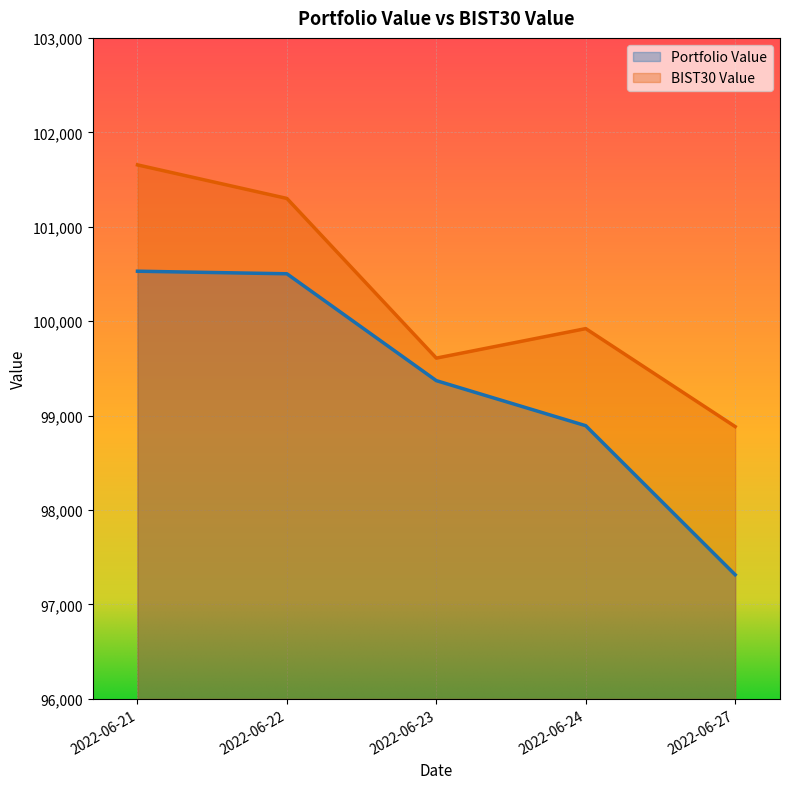

Reading right to left, transcribe all the data shown in this chart.

Portfolio Value: 2022-06-27=97314.5	2022-06-24=98892.8	2022-06-23=99369.9	2022-06-22=100501.8	2022-06-21=100529.0
BIST30 Value: 2022-06-27=98883.4	2022-06-24=99921.0	2022-06-23=99608.6	2022-06-22=101299.7	2022-06-21=101655.2